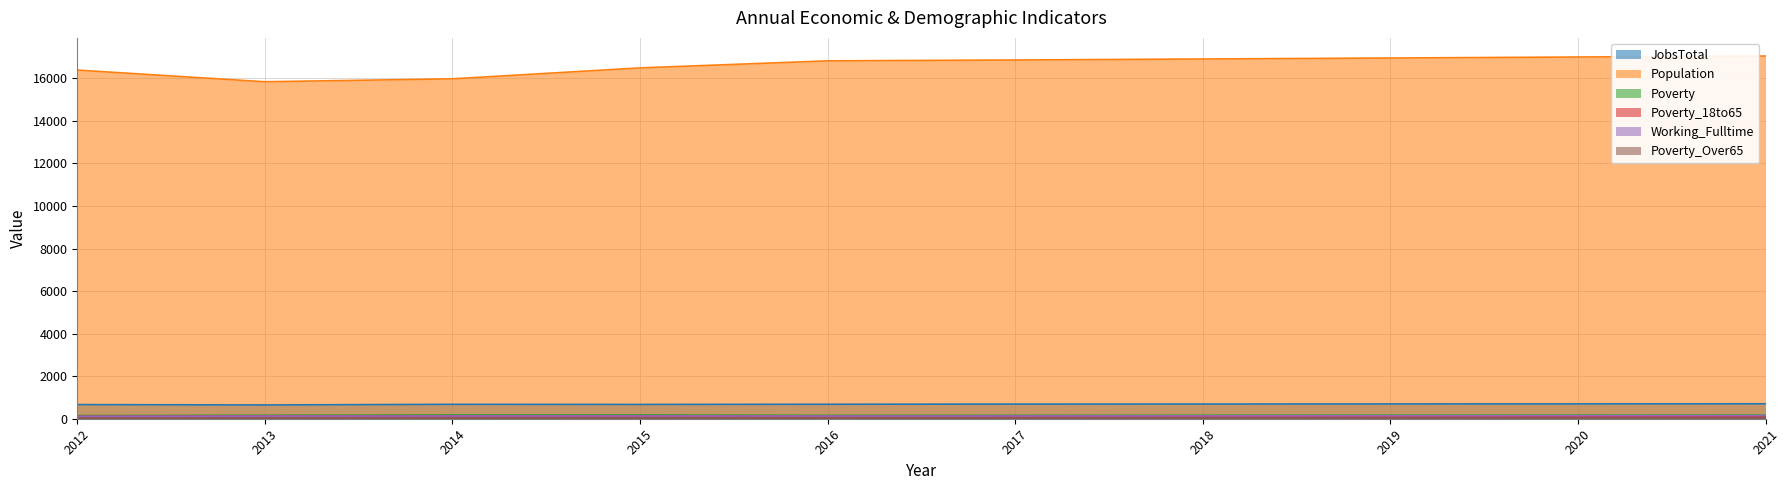

What is the greatest value displayed?

17048